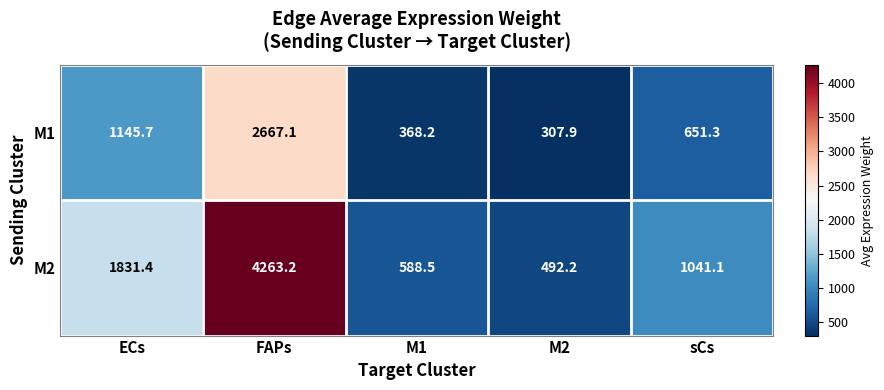

Reading left to right, what are all the values shown in this chart?

M1: 1145.7	2667.1	368.2	307.9	651.3
M2: 1831.4	4263.2	588.5	492.2	1041.1